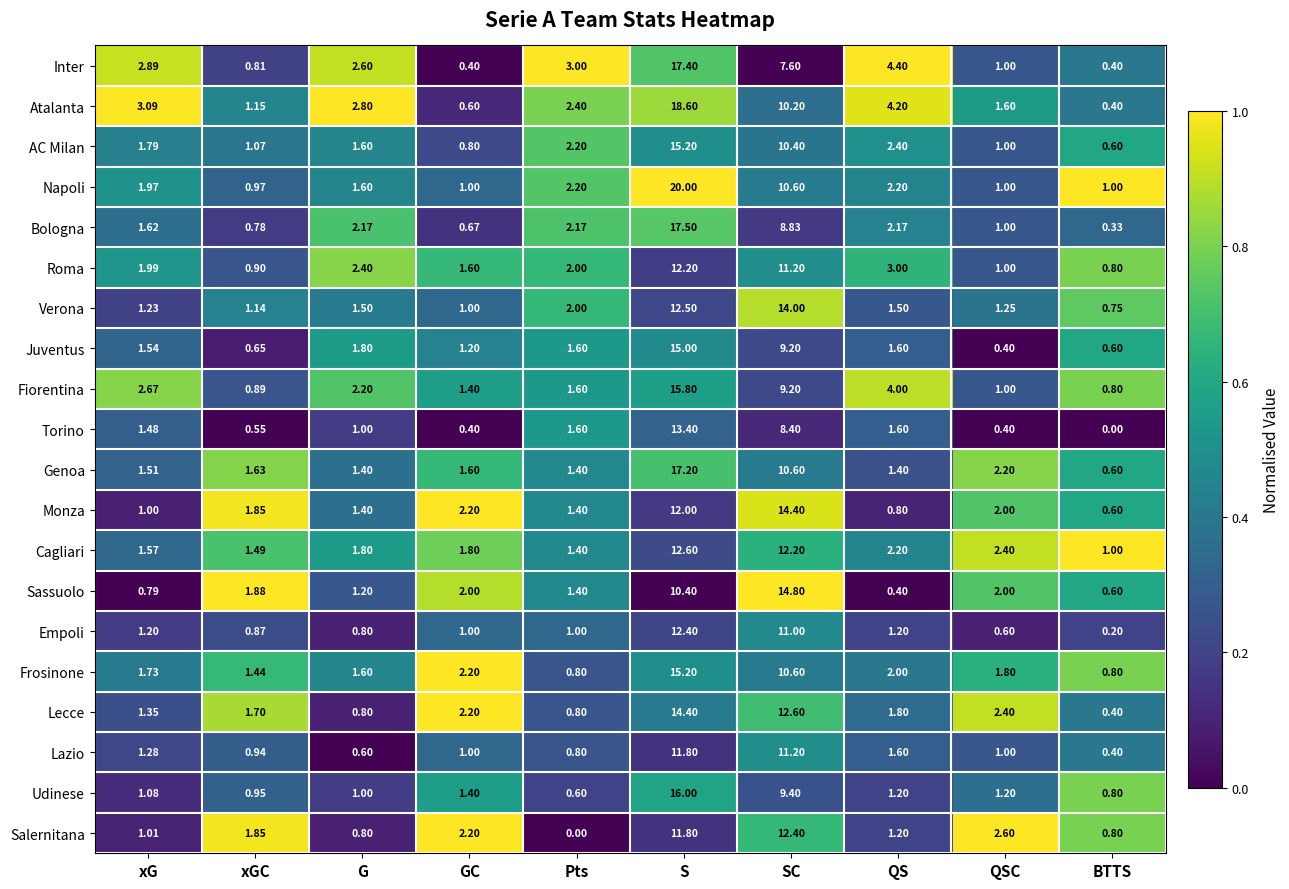

What is the greatest value displayed?

20.0